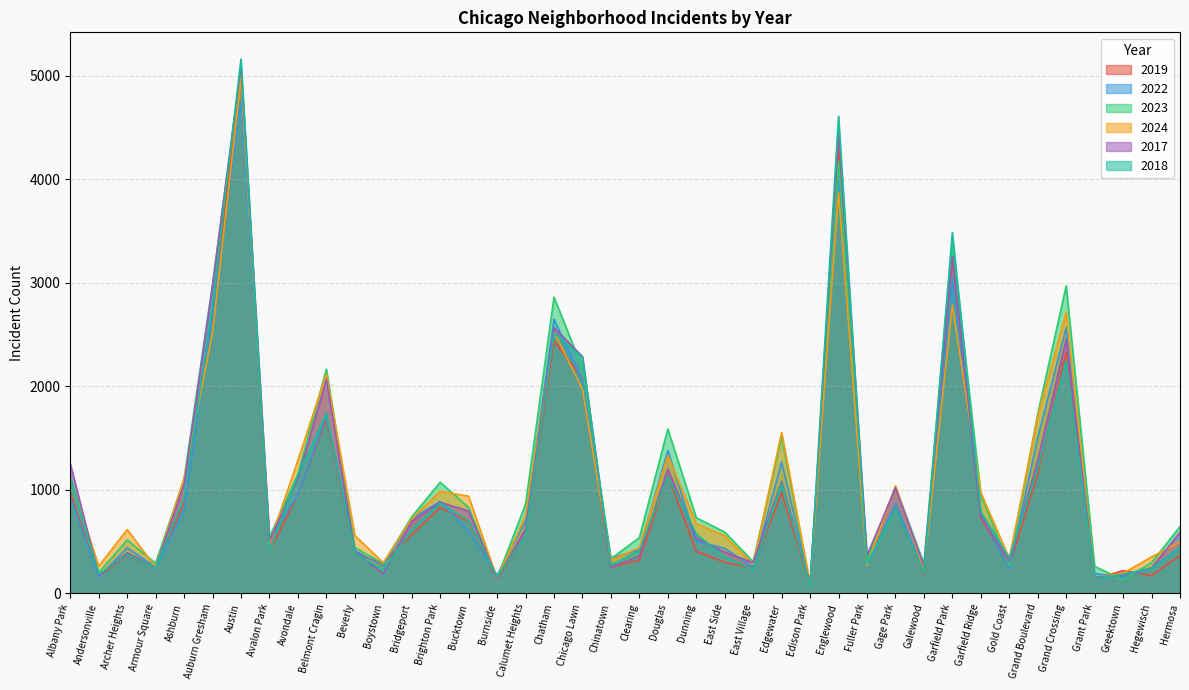

Does the chart have visible grid lines?

Yes